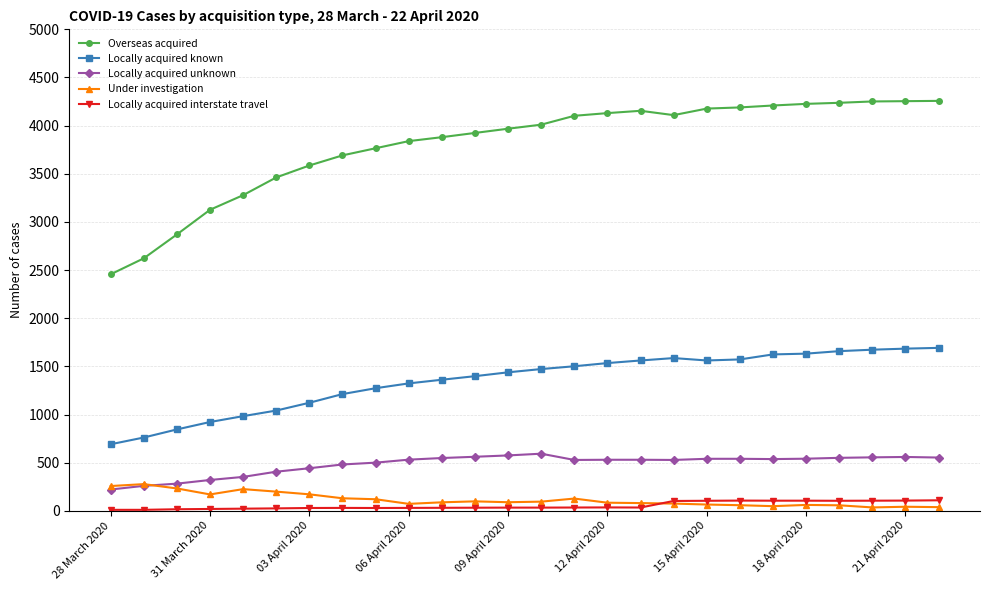

True or false: Locally acquired interstate travel and Locally acquired unknown intersect in this chart.

False